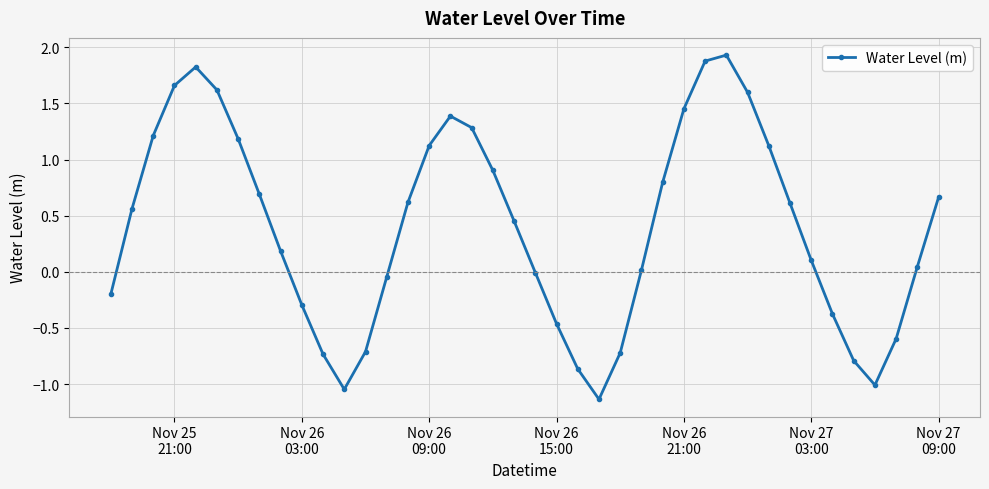

What is the difference between the maximum and minimum values?

3.1